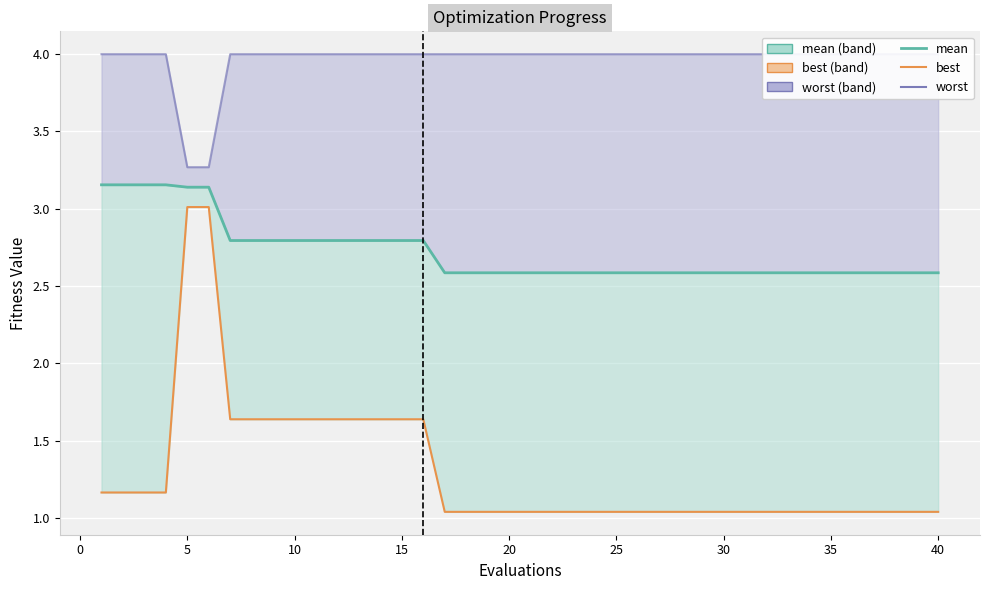

Which series has the largest total across all categories?

worst line